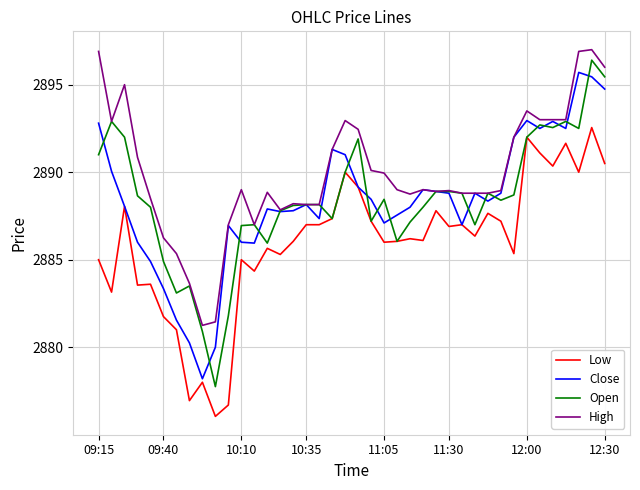

What are all the series names shown in the legend?

Low, Close, Open, High